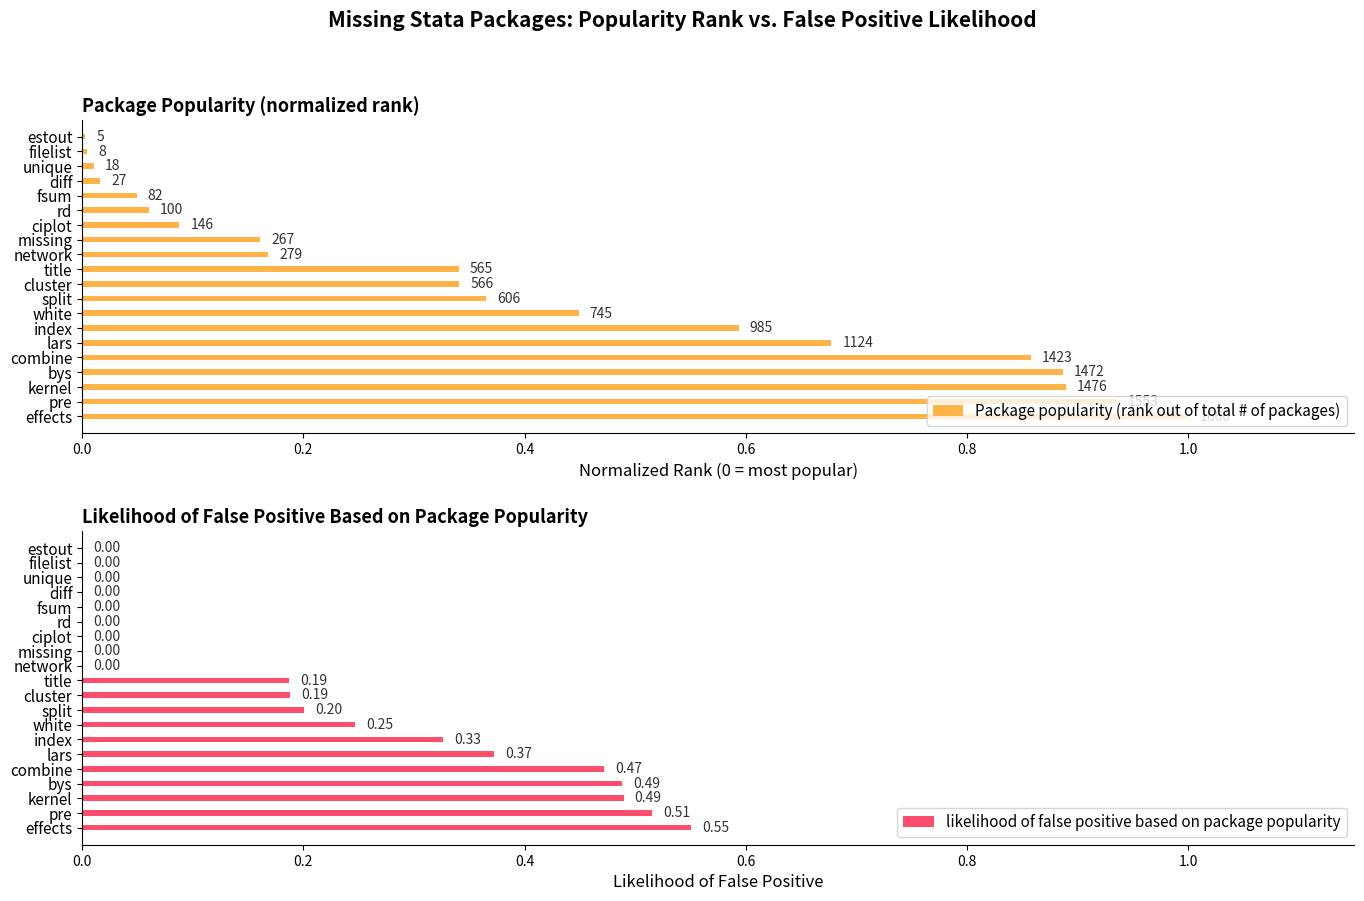

The value of Package popularity (rank out of total # of packages) at filelist is 0.0. True or false?

False